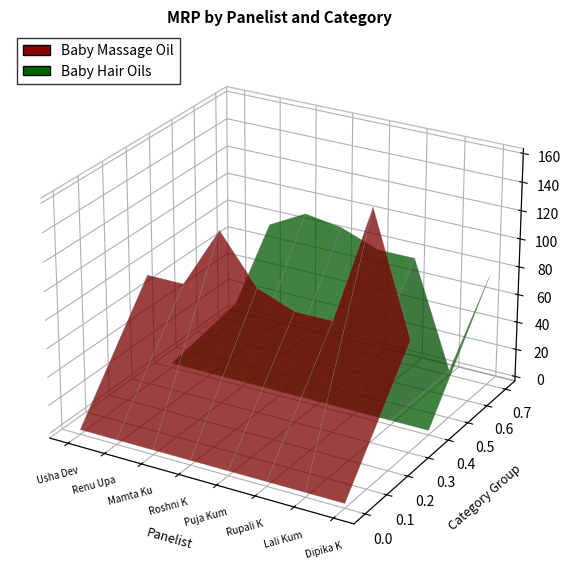

Reading left to right, extract all data points from this chart.

Baby Massage Oil: Usha Devi=76	Renu Upadhyay=76	Mamta Kumari=120	Roshni Kumari=86	Puja Kumari=76	Rupali Kumari=76	Lali Kumari=160	Dipika Kumari=76
Baby Hair Oils: Usha Devi=10	Renu Upadhyay=76	Mamta Kumari=90	Roshni Kumari=86	Puja Kumari=76	Rupali Kumari=76	Lali Kumari=0	Dipika Kumari=76